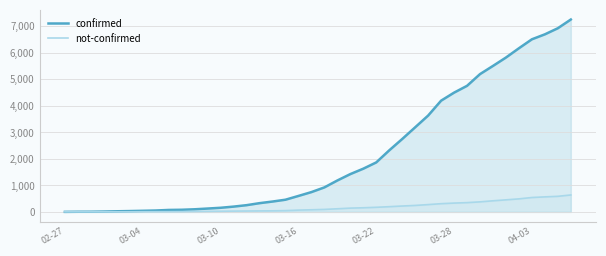

How many categories are shown in the chart?

40